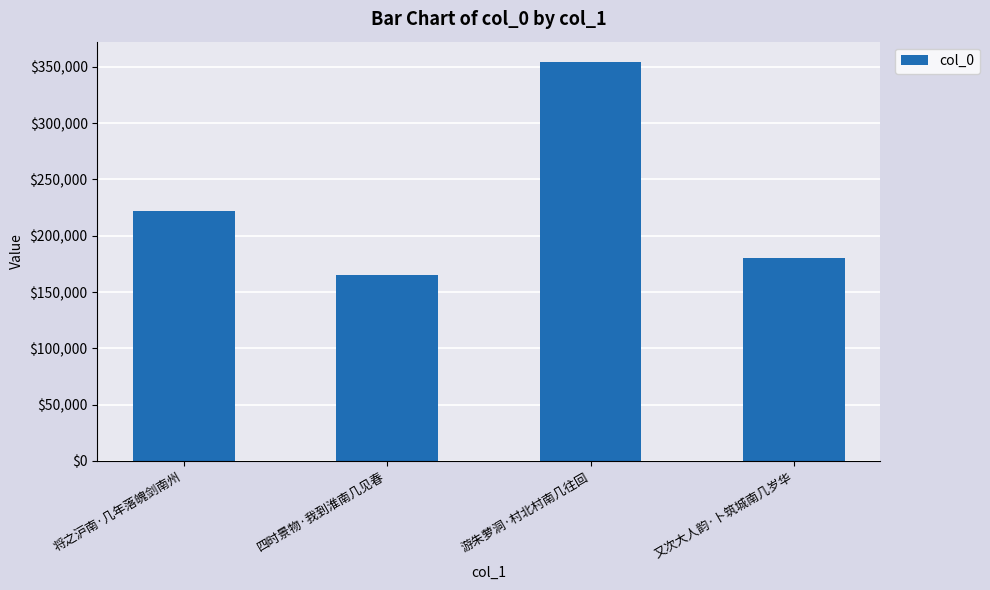

The chart shows a value of 179998 at 又次大人韵·卜筑城南几岁华. True or false?

True